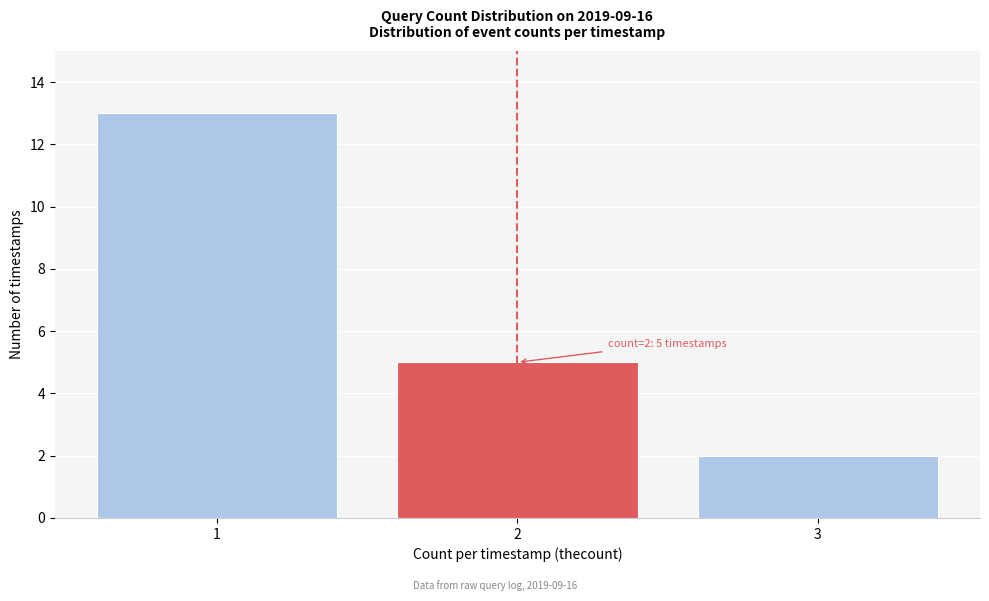

Which range on the x-axis has the tallest bar?

0.5 to 1.5